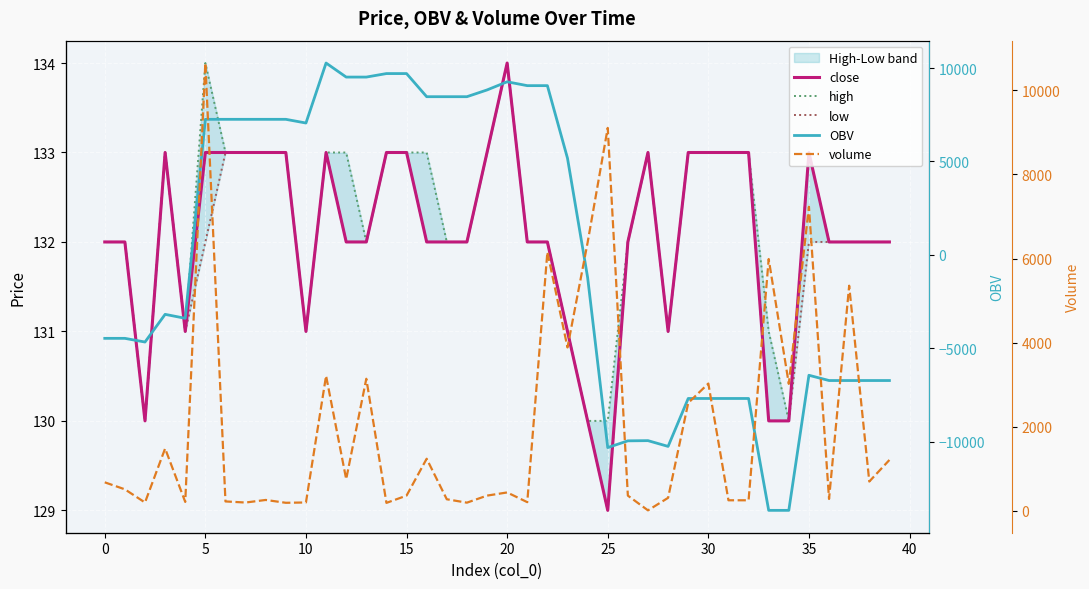

Which series has the largest total across all categories?

volume